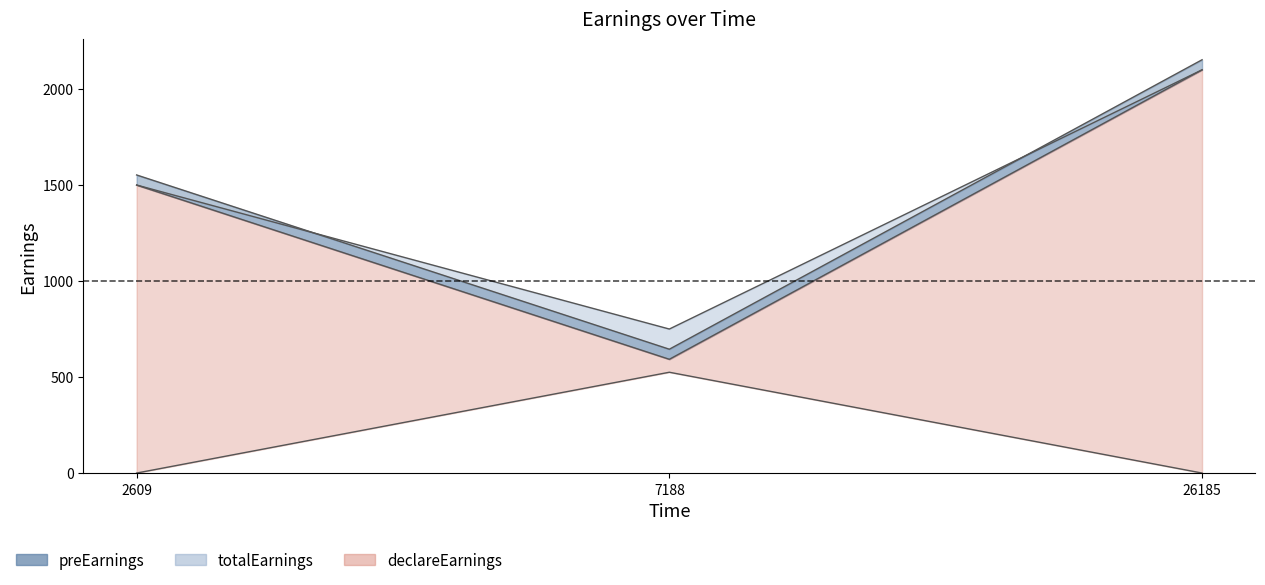

Reading left to right, list all the values displayed in this chart.

preEarnings (line): 1500.0	750.0	2100.0
totalEarnings (line): 1552.5	645.0	2152.5
finalEarnings (line): 1500.0	592.5	2100.0
declareEarnings (line): 0.0	525.0	0.0